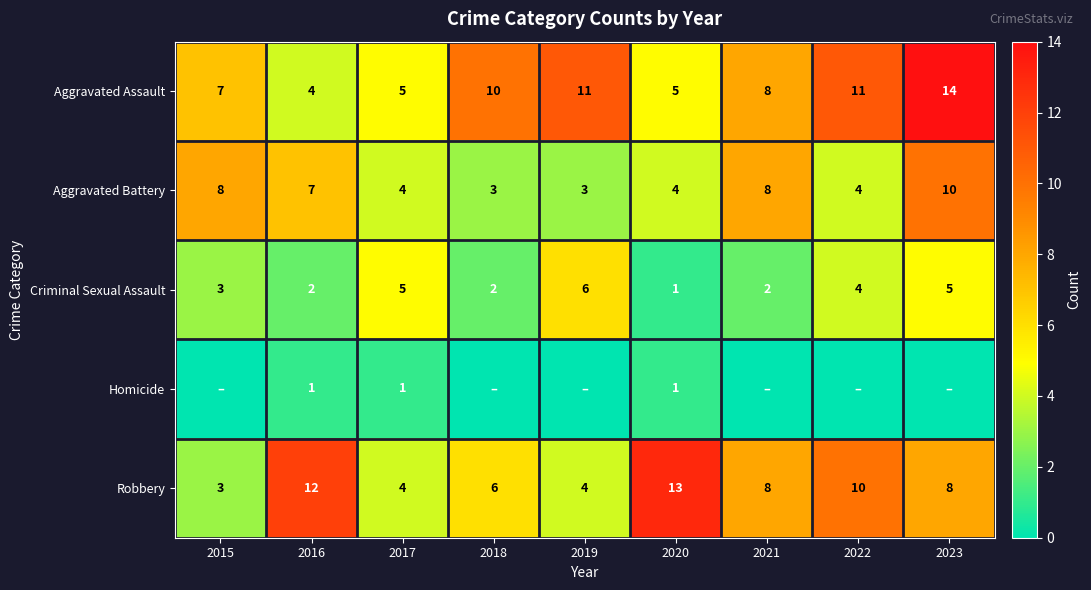

What is the sum of all Criminal Sexual Assault values?

30